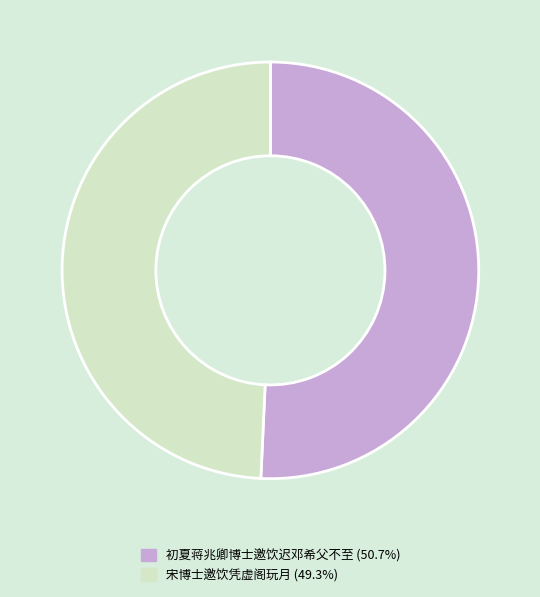

How many segments does this pie chart have?

2